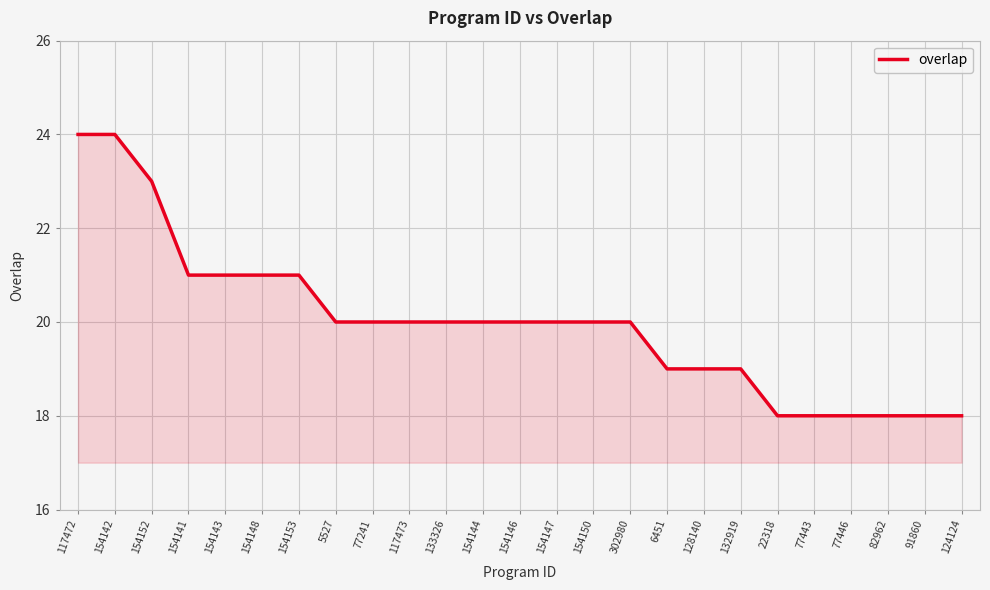

What is the sum of the values at 77446 and 154148?

39